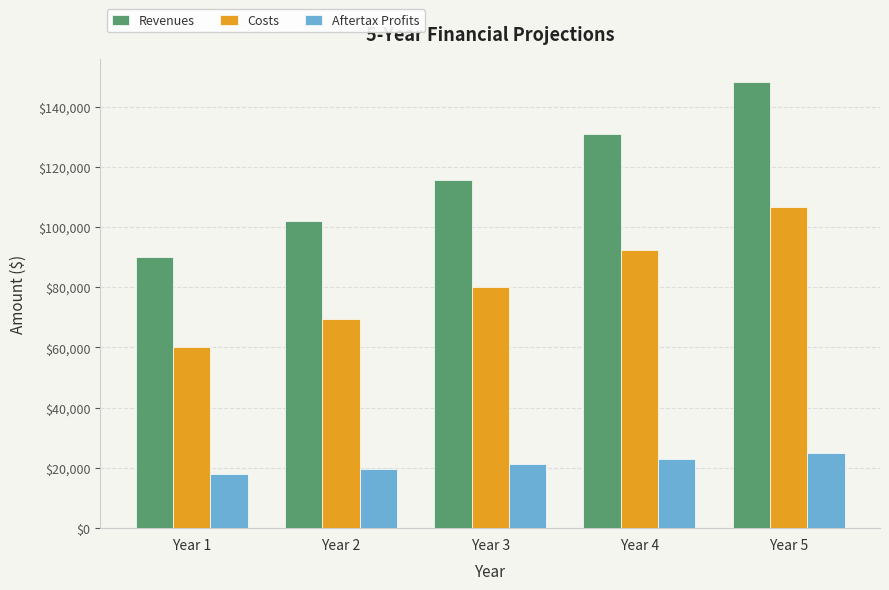

Does the chart contain stacked bars?

No